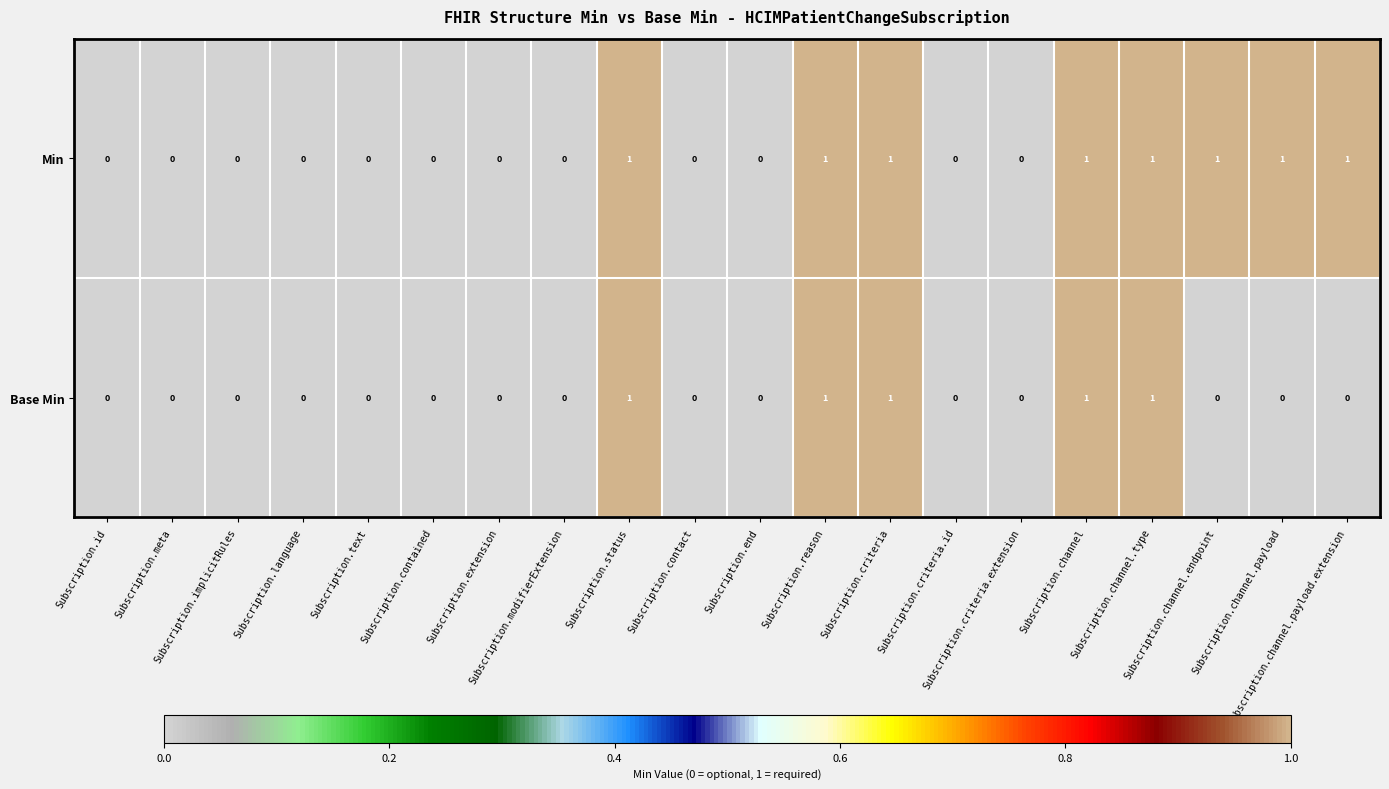

How many Min values are between 0 and 1?

20